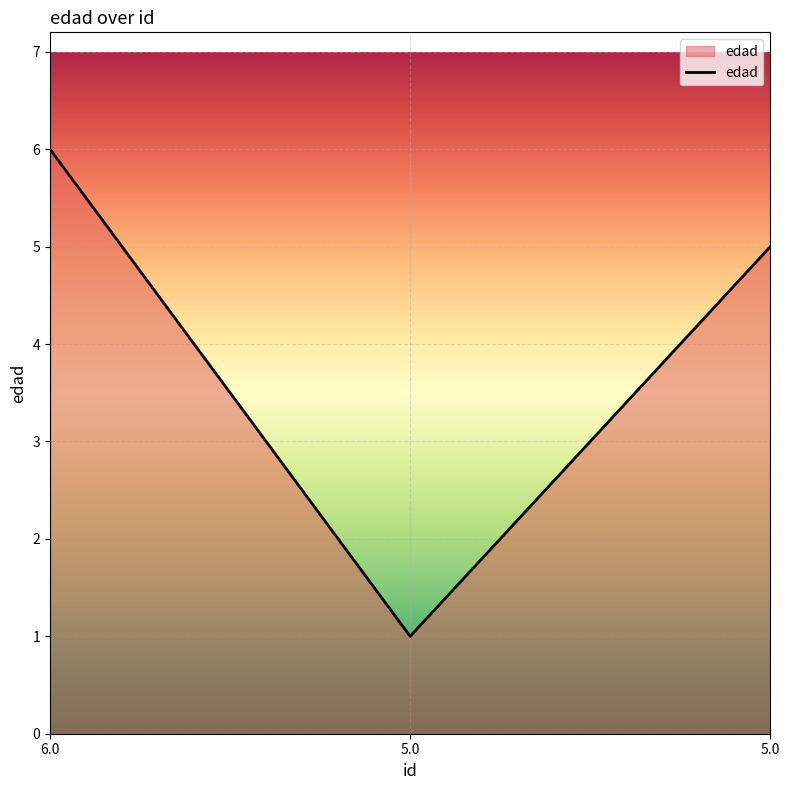

What is the average value?

4